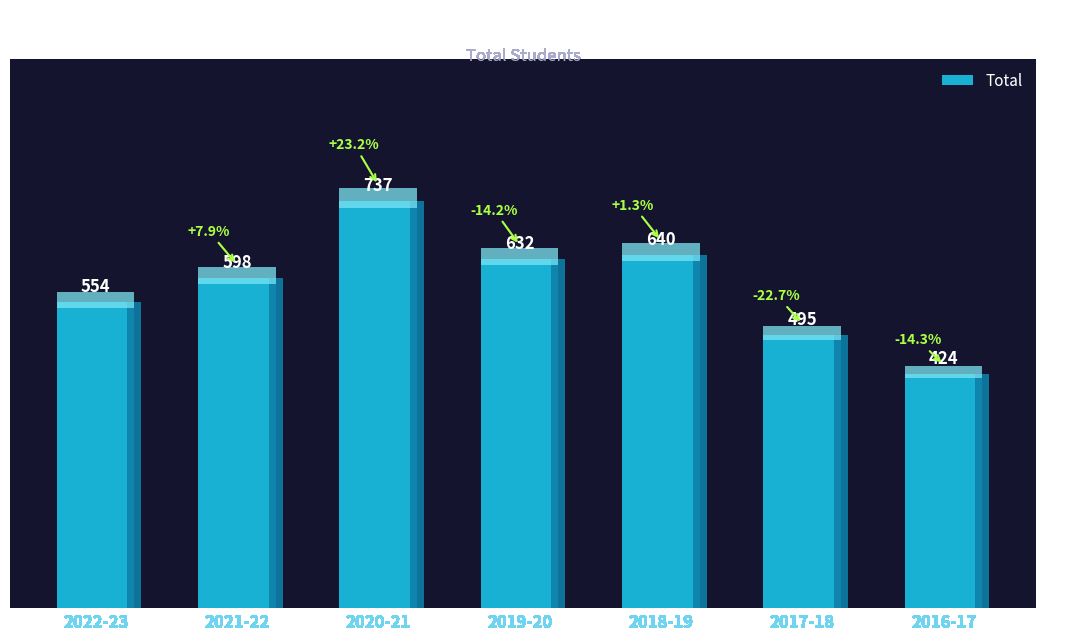

Reading left to right, extract all data points from this chart.

2022-23=554	2021-22=598	2020-21=737	2019-20=632	2018-19=640	2017-18=495	2016-17=424